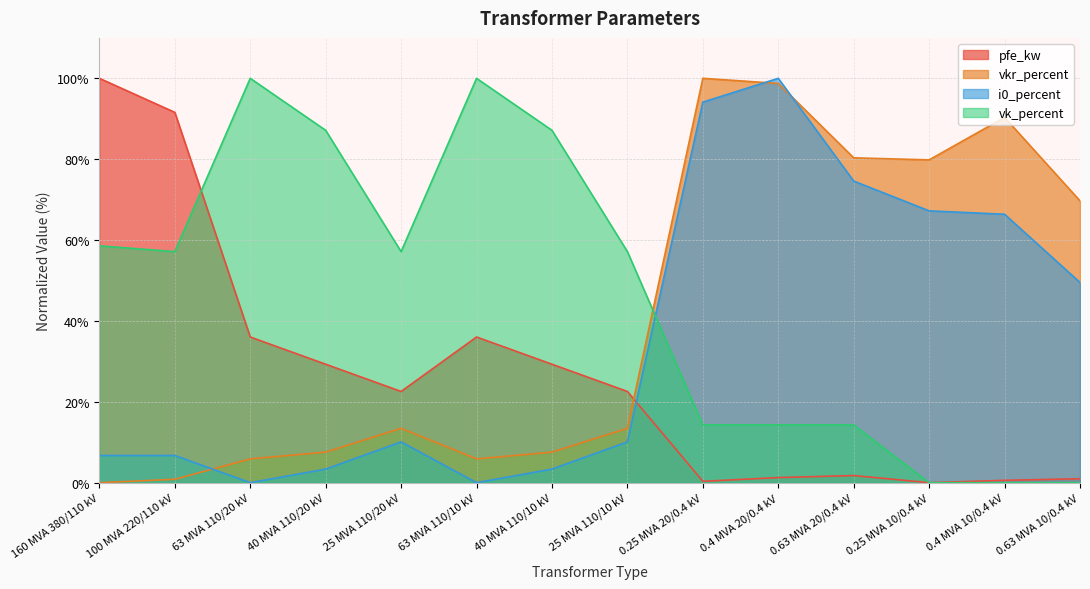

What is the sum of the vk_percent values at 0.63 MVA 20/0.4 kV and 63 MVA 110/10 kV?

114.3